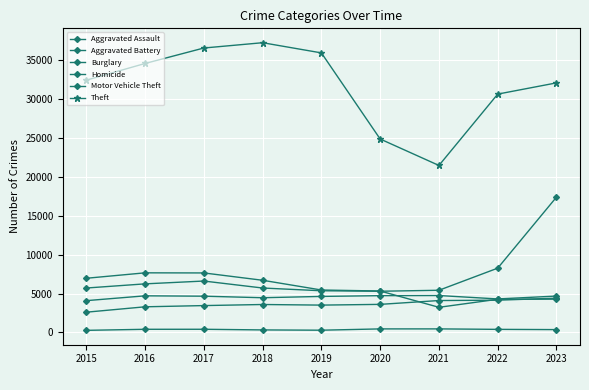

Is this an area chart (filled region under the line)?

No